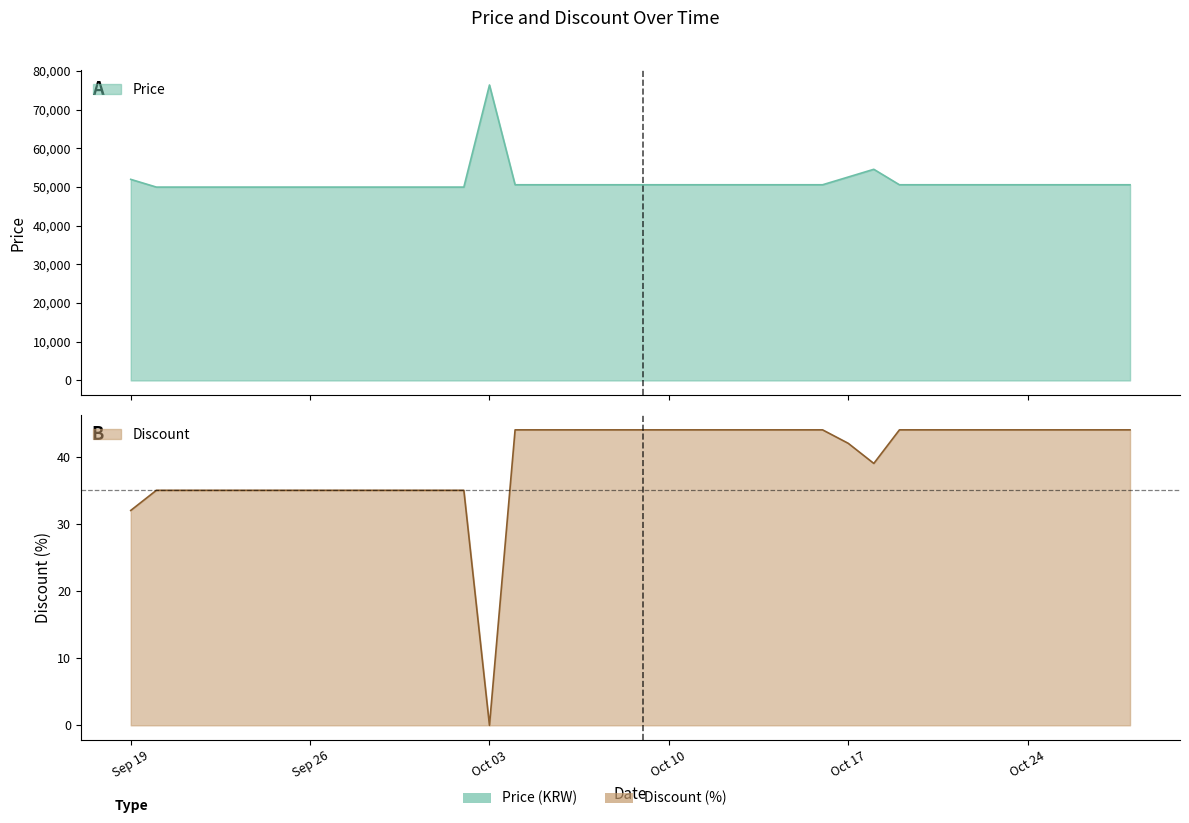

True or false: Discount and Price cross at least once.

False